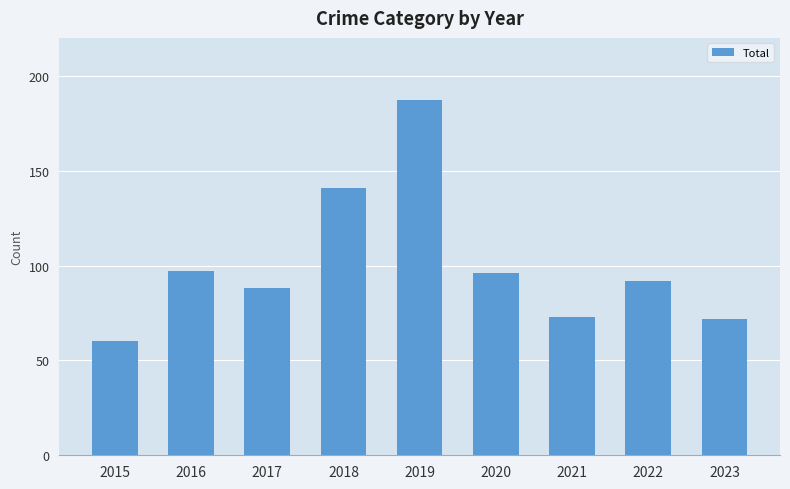

How many data points are less than 92?

4